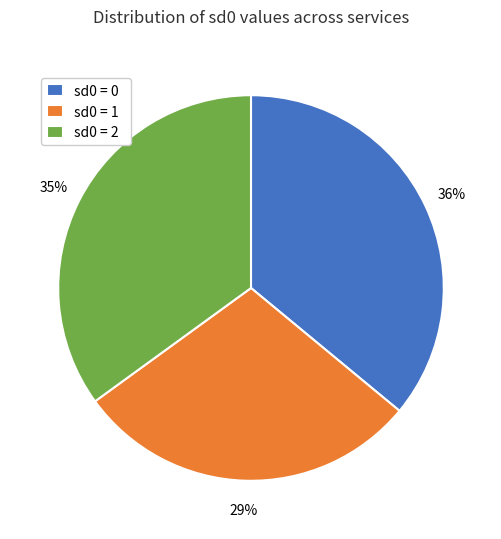

The sd0 = 1 slice represents 29% of the pie. True or false?

True